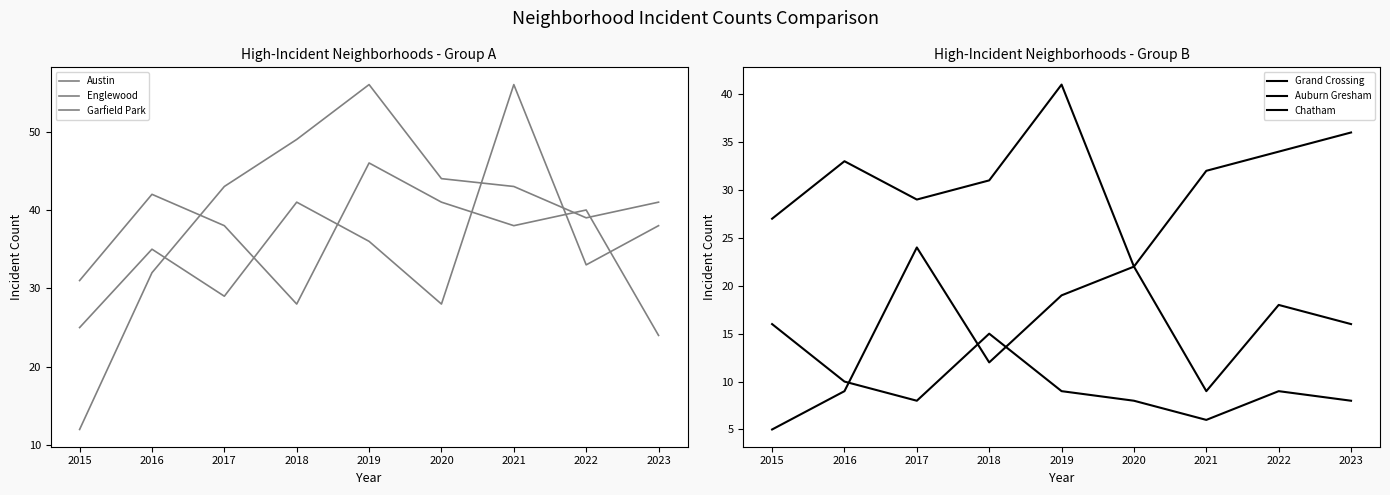

At which label is Englewood closest to 35?

2017